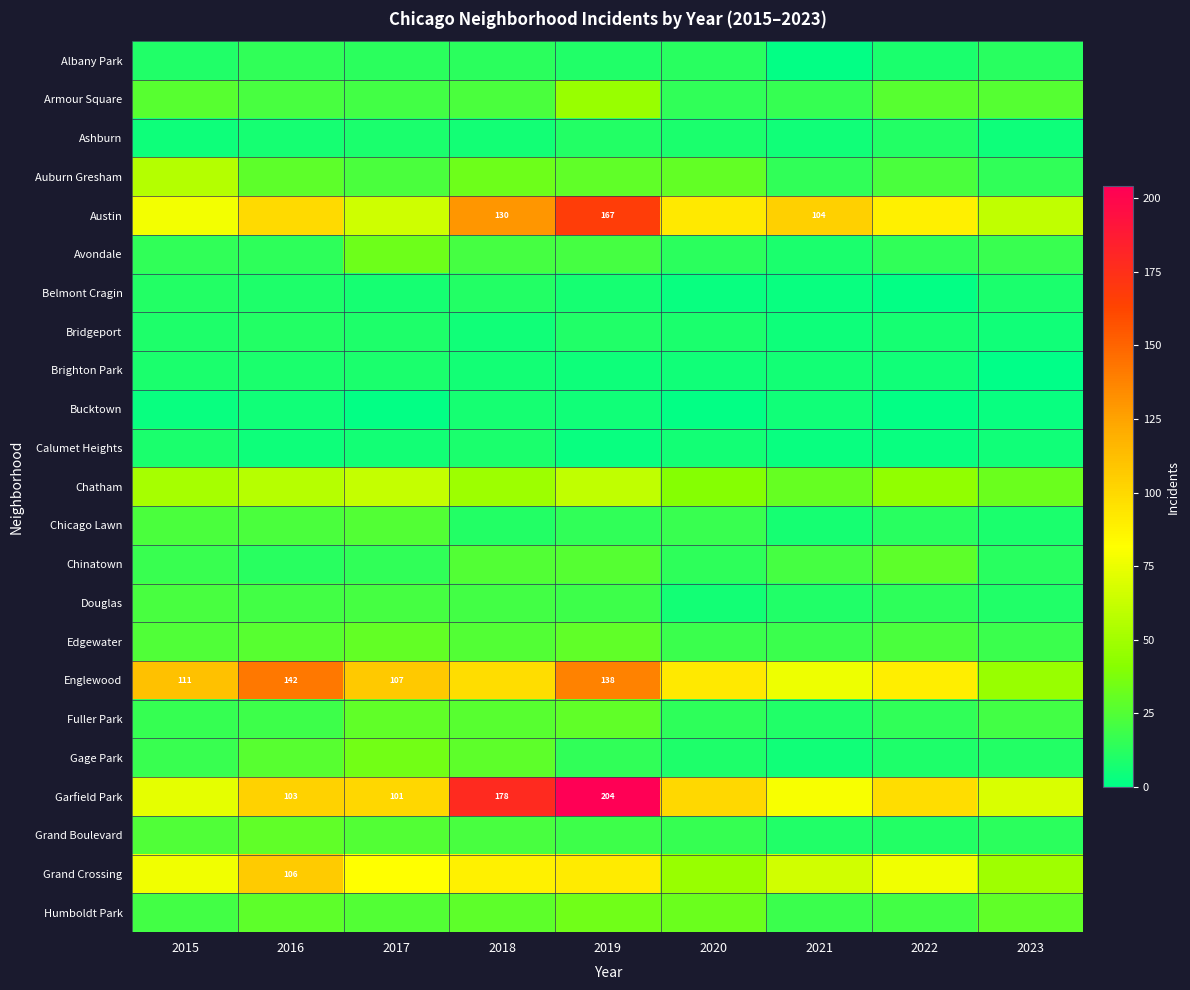

What is the total value across all series at 2023?

473